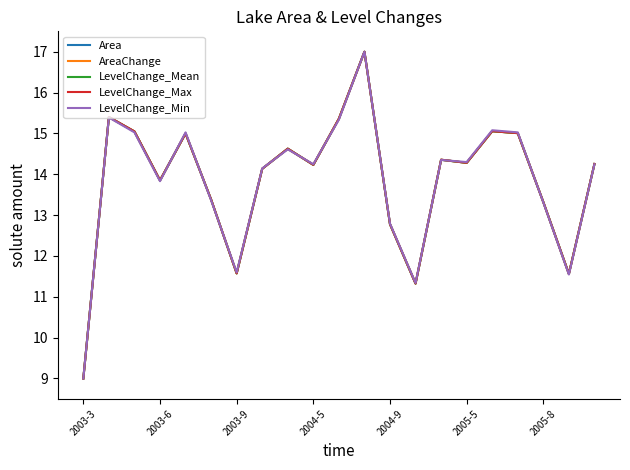

Is this an area chart (filled region under the line)?

No